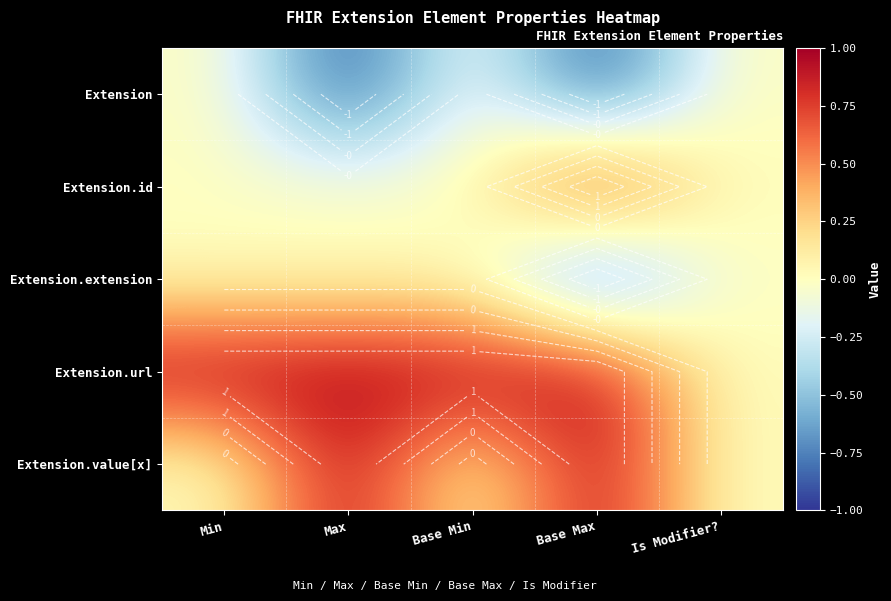

Rank the categories by Extension.id value from lowest to highest.

Min, Max, Base Min, Is Modifier?, Base Max